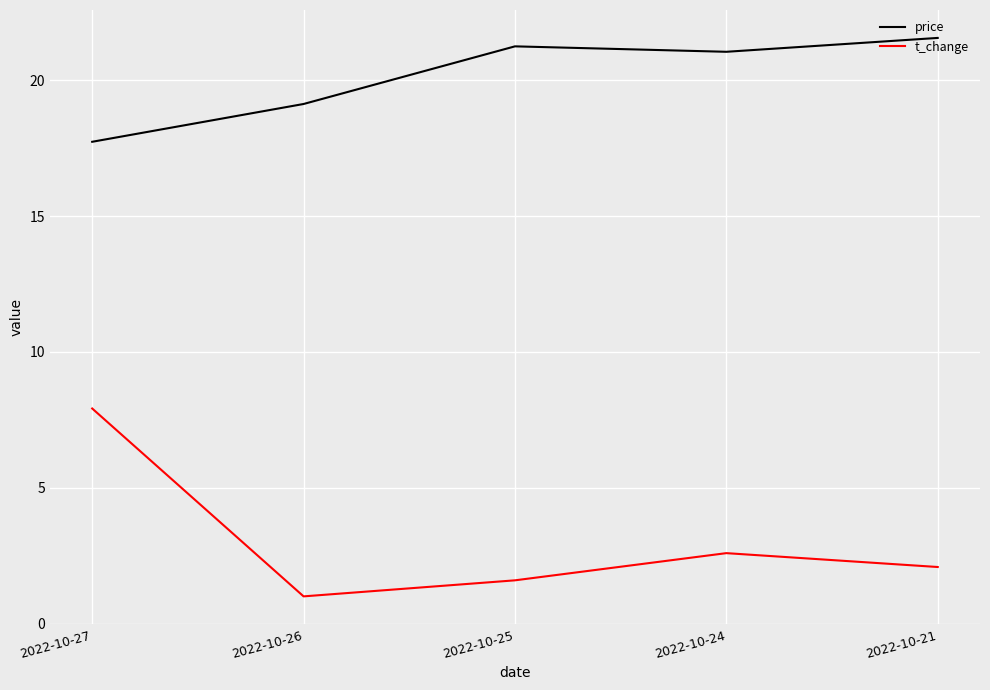

Which series has the largest total across all categories?

price